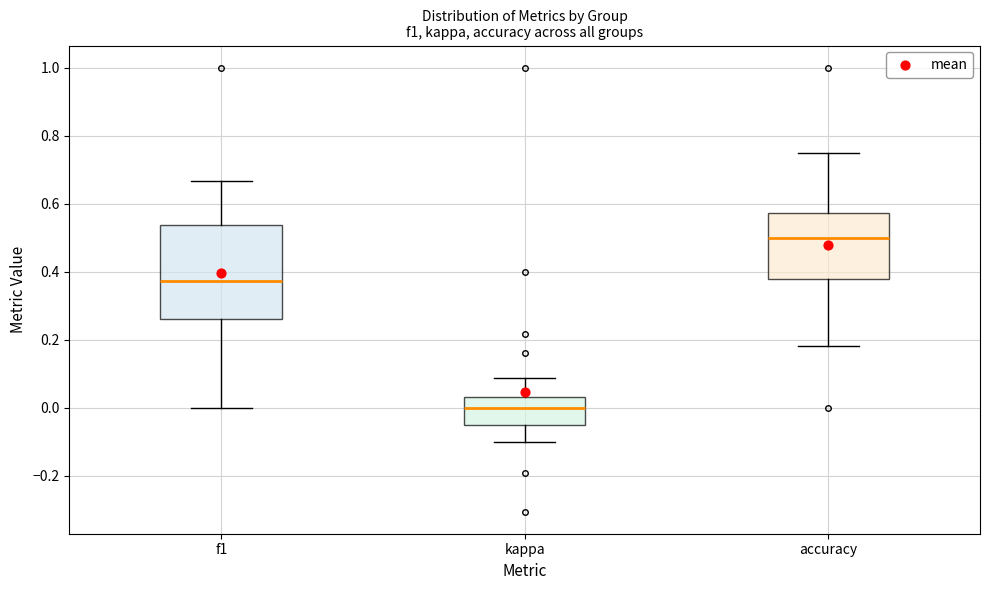

Which box is the tallest, from its lower edge to its upper edge?

f1